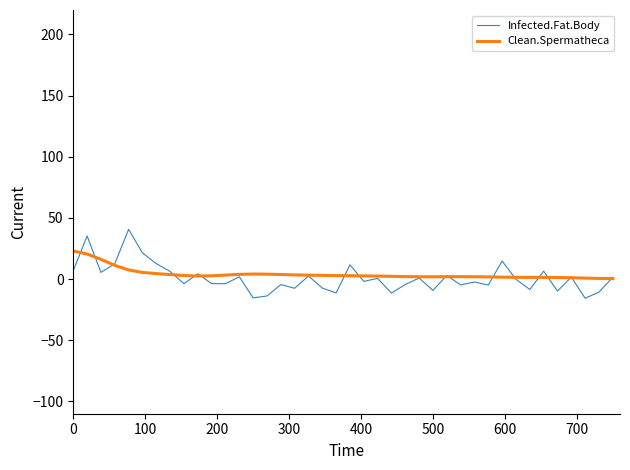

Rank the series by their maximum value, from lowest to highest.

Clean.Spermatheca, Infected.Fat.Body